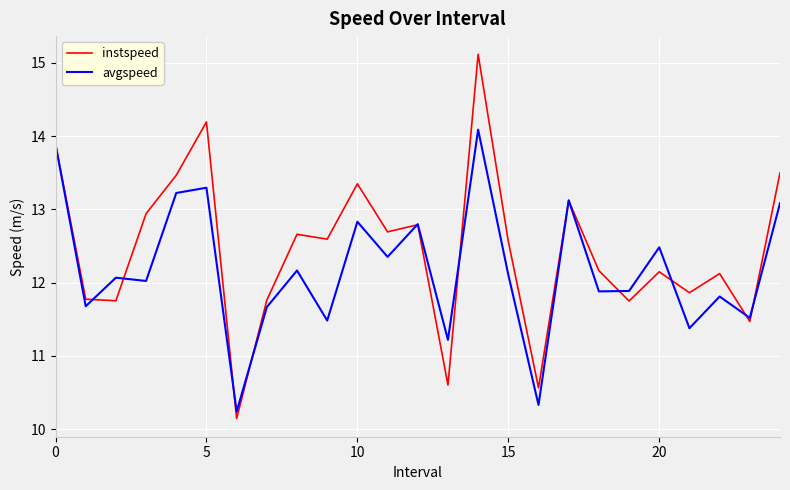

List the series in order of their overall mean, highest first.

instspeed, avgspeed